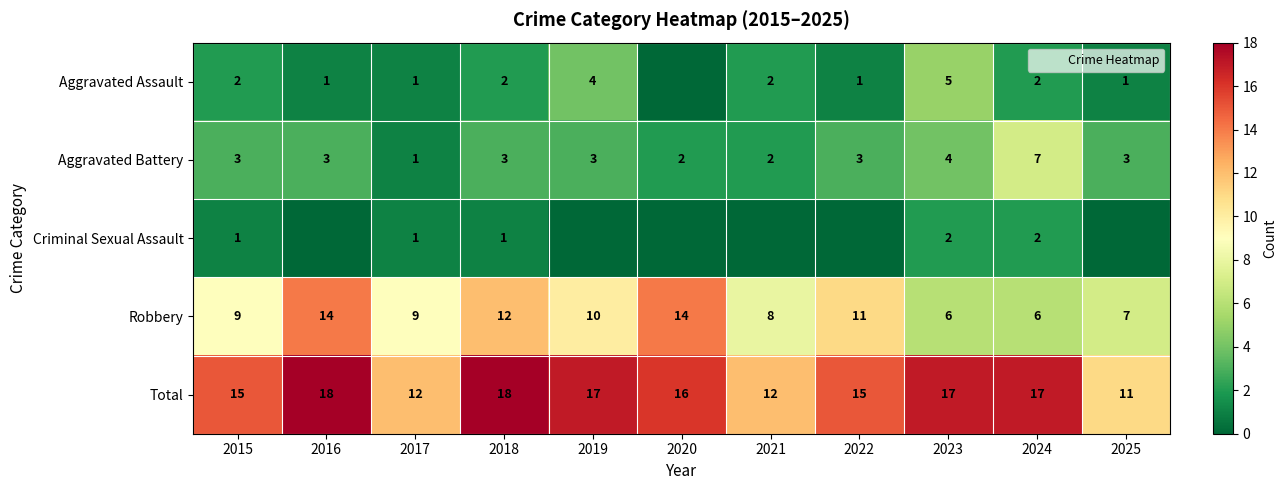

At which category is the sum across all series the highest?

2016